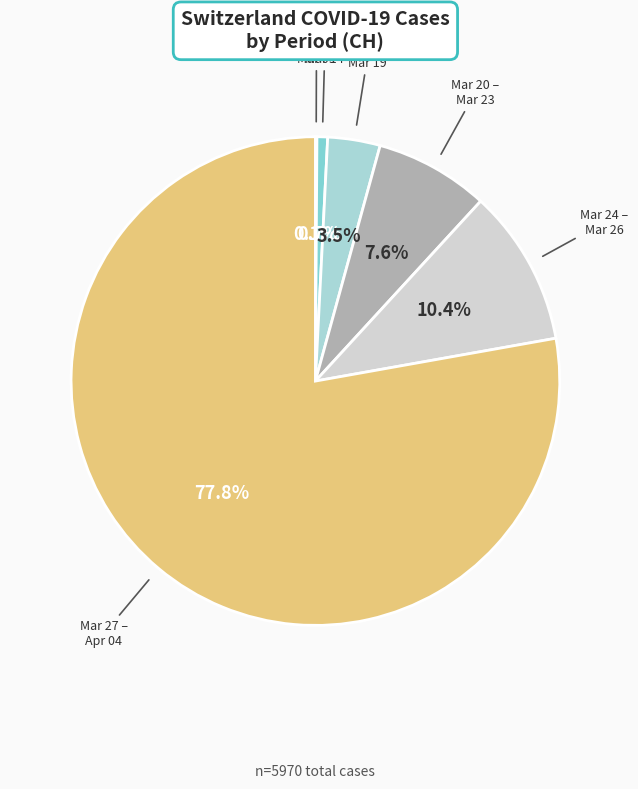

Is there any slice that represents more than half of the pie?

Yes